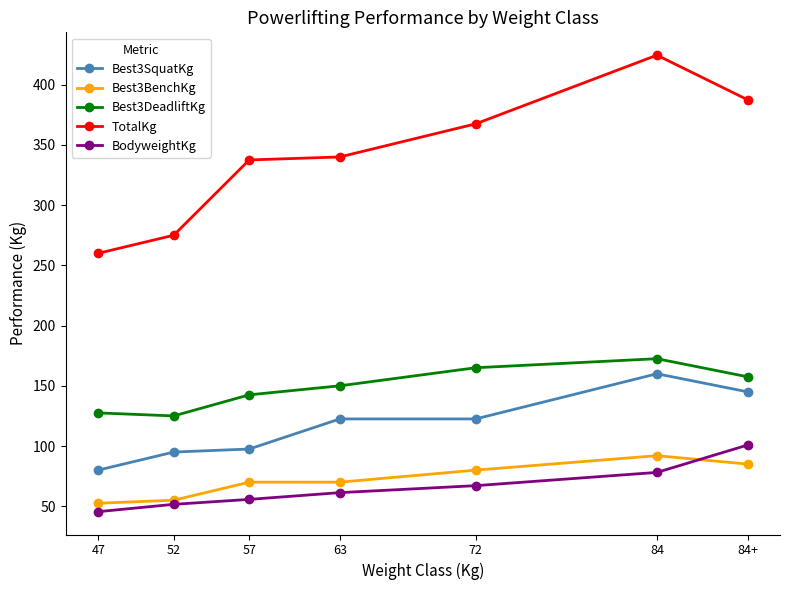

What is the sum of all Best3DeadliftKg values?

1040.0